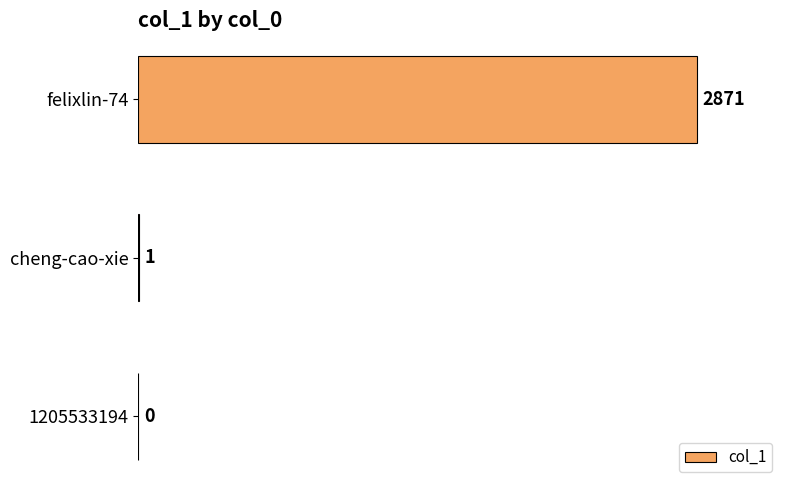

What is the sum of all values?

2872